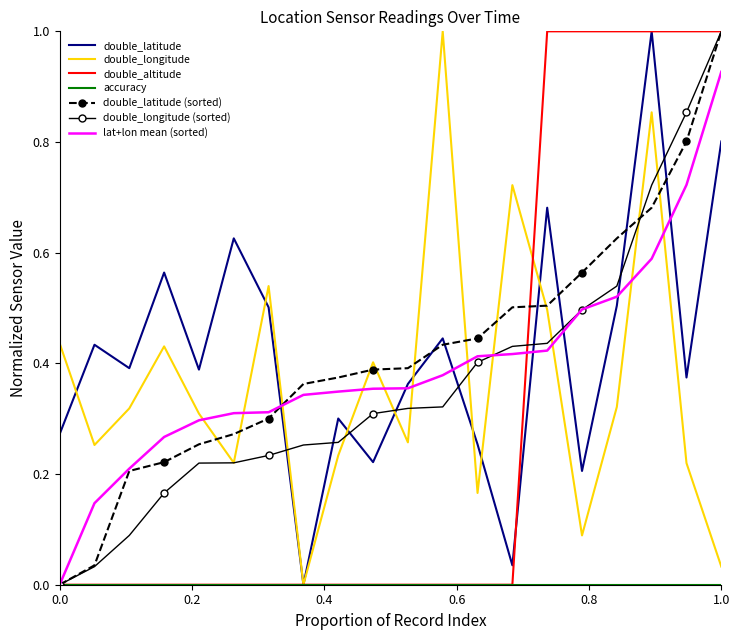

What is the difference between the second highest and second lowest values in the double_longitude series?

0.8